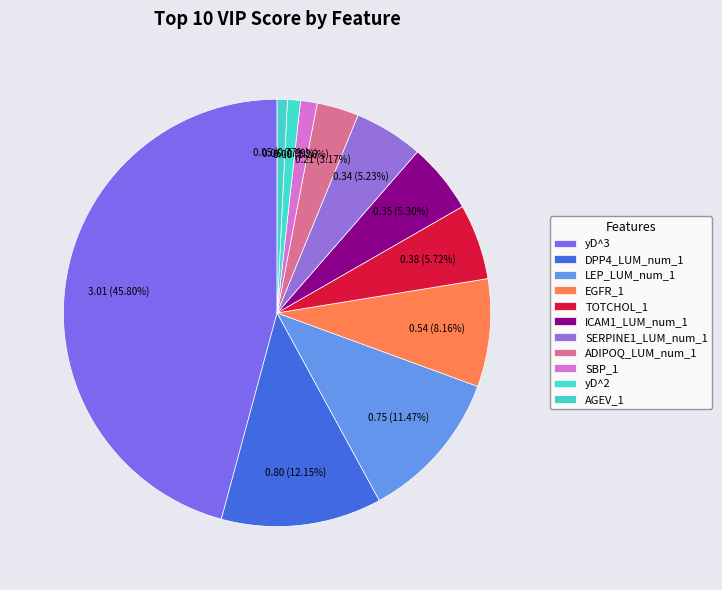

Combined, what portion of the pie is AGEV_1 and ADIPOQ_LUM_num_1?

3.9%